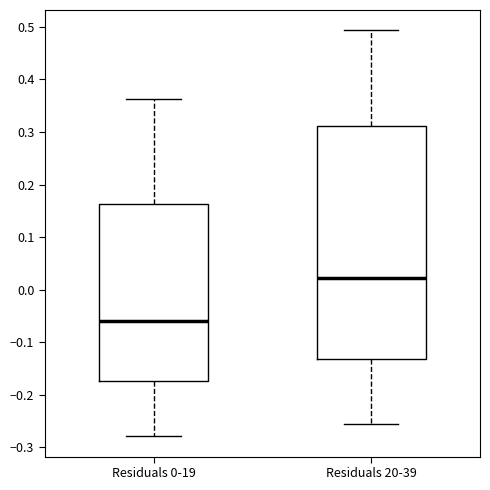

Where does the lower whisker of the box for Residuals 0-19 end on the y-axis? The values are not printed on the chart, so give them approximately, as read against the axis.

-0.28